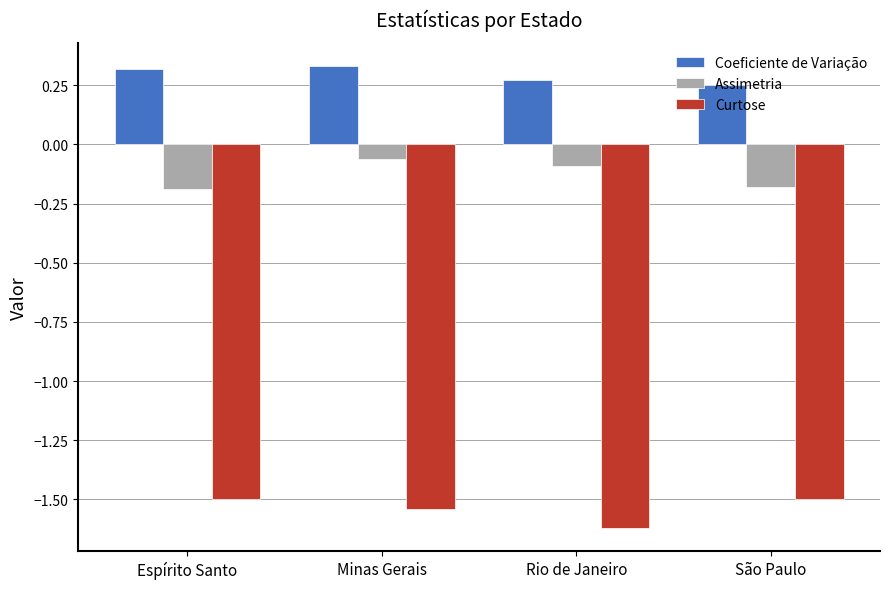

What is the difference between the maximum and minimum values in the Coeficiente de Variação series?

0.1